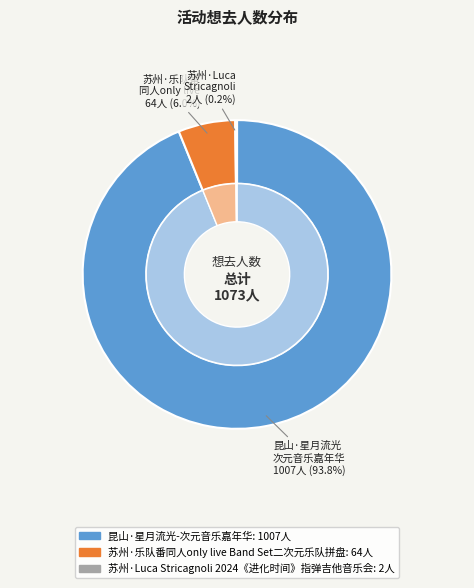

To the nearest percent, what is the difference between the 苏州·乐队番同人only live Band Set二次元乐队拼盘 and 昆山·星月流光-次元音乐嘉年华 slice percentages?

88%